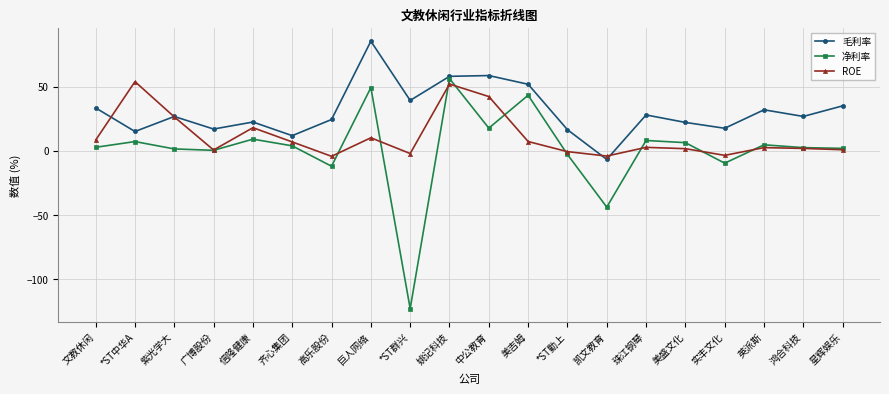

How many interior local peaks does the ROE series have?

6